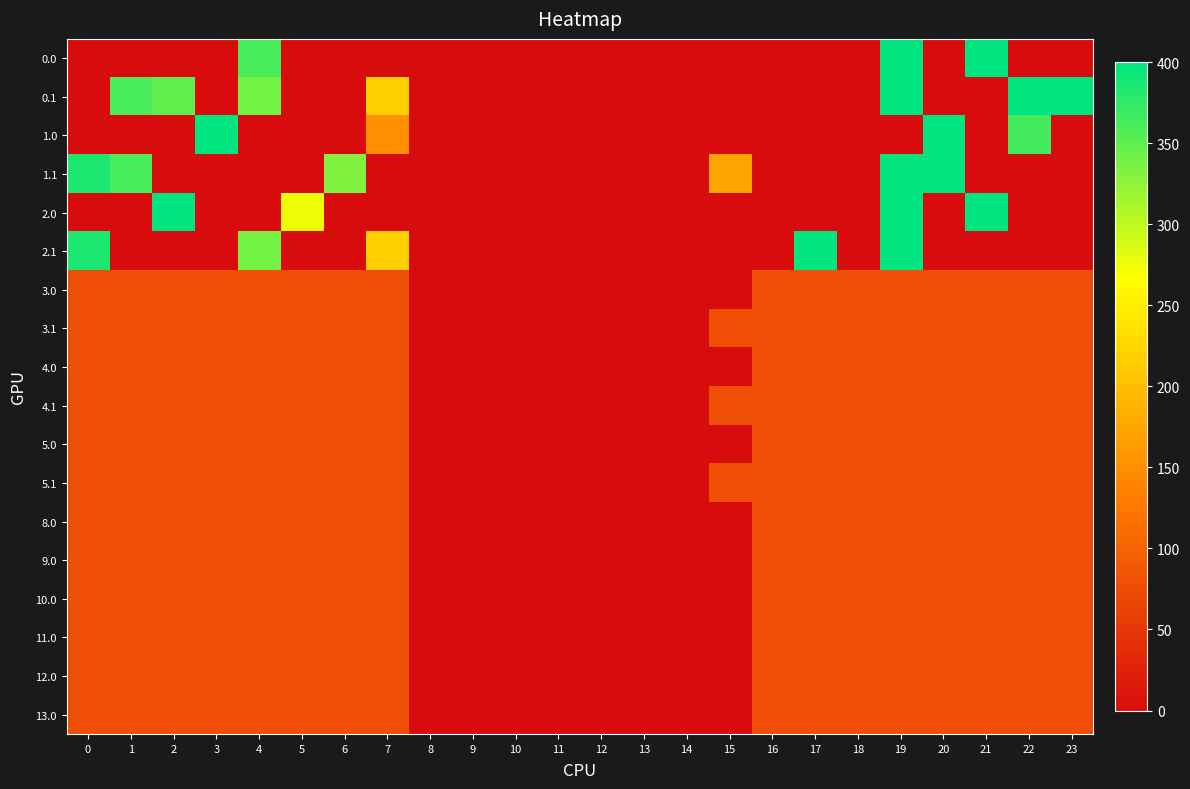

Count the number of data series in this chart.

18